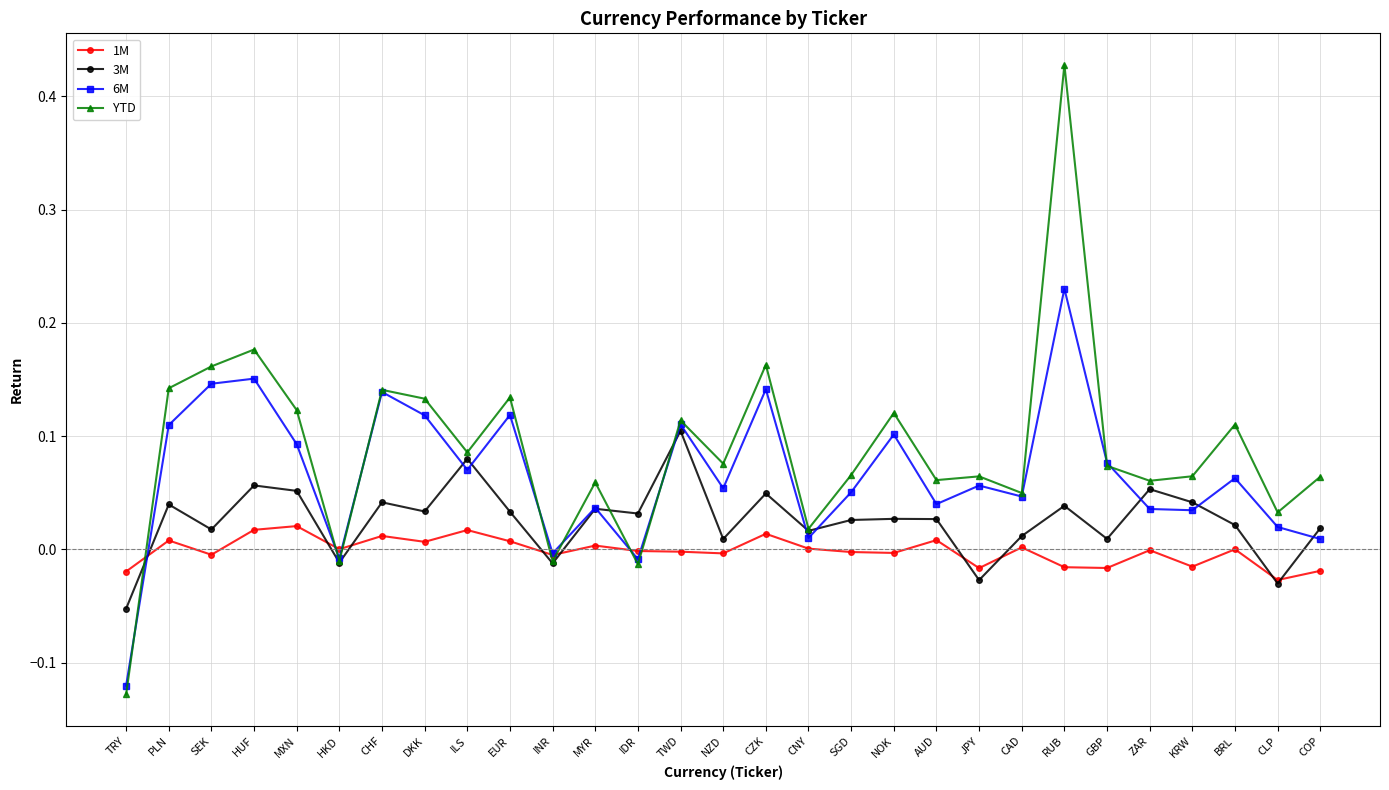

Which series has the largest range (max minus min)?

YTD